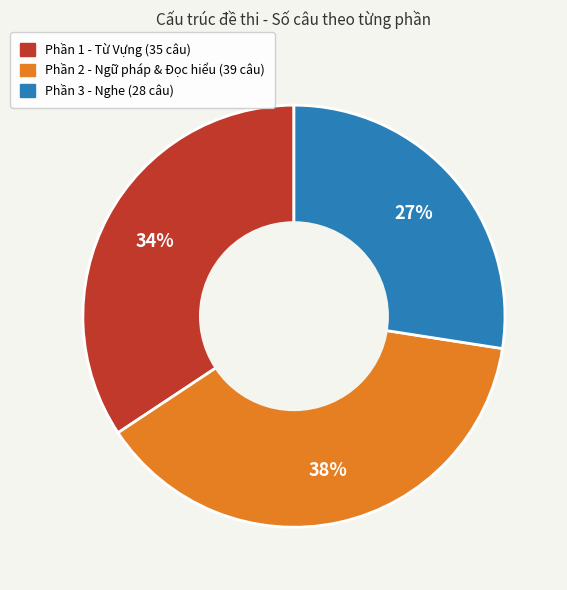

How many slices are in this pie chart?

3